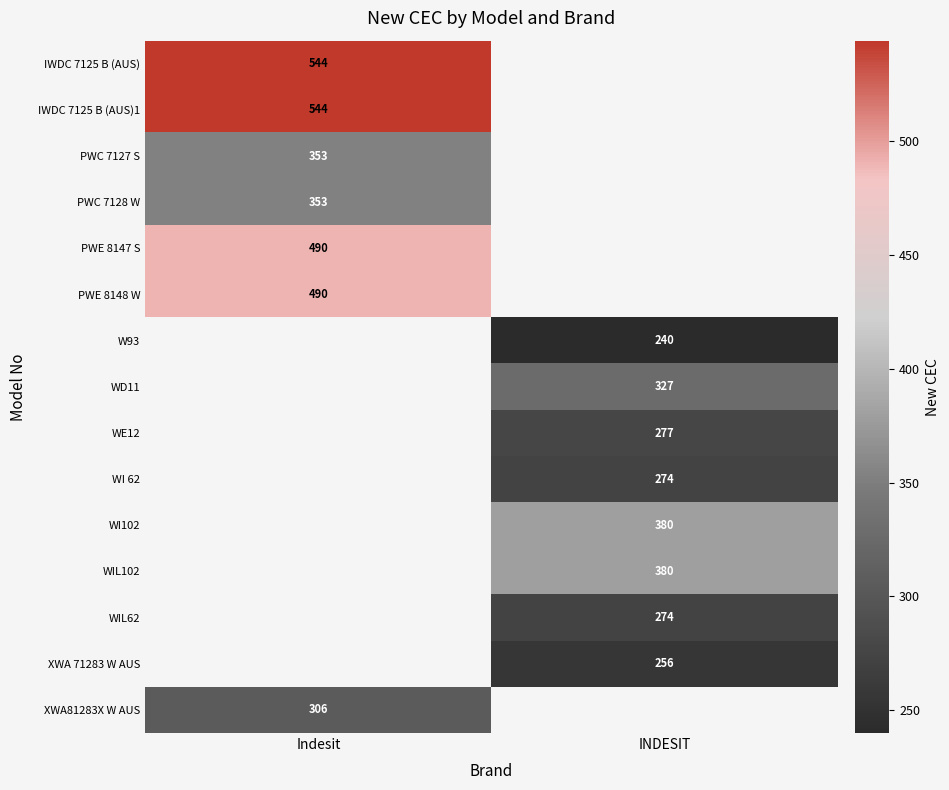

The value of PWC 7128 W at Indesit is 462. True or false?

False